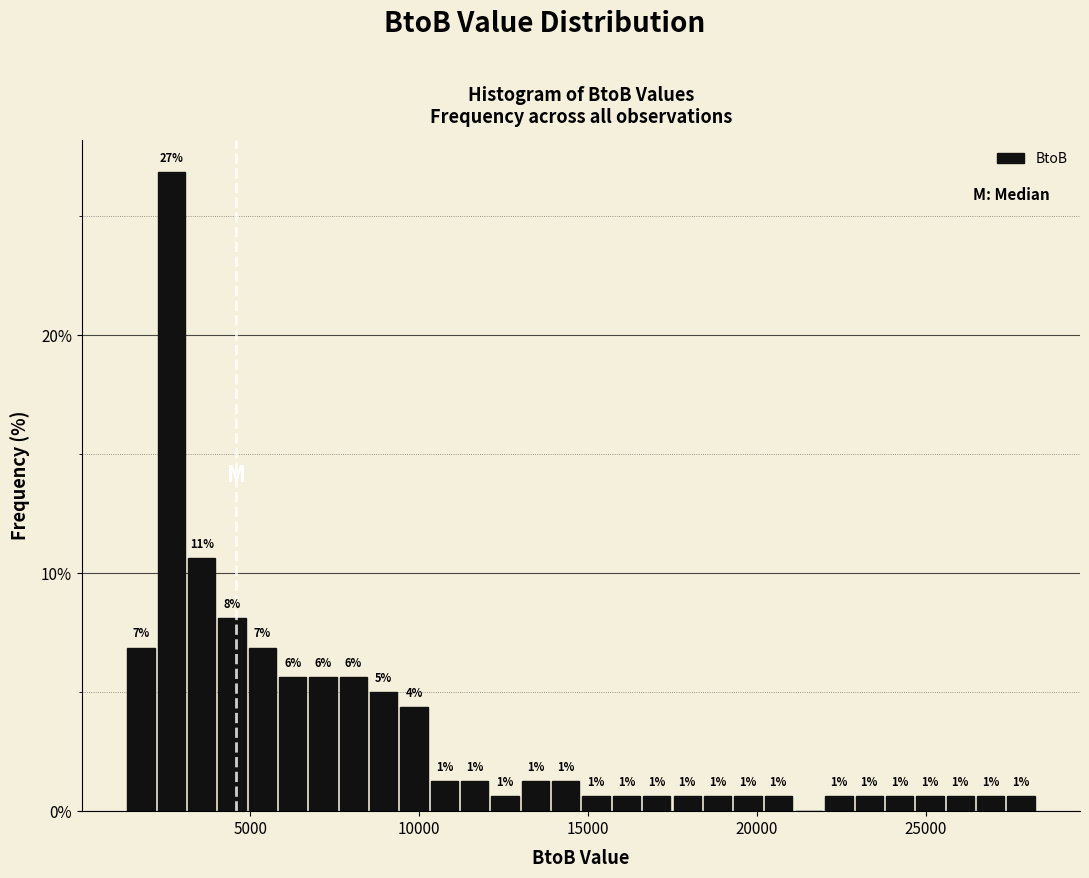

Read against the x-axis, roughly where is the centre of the tallest bar?

2500